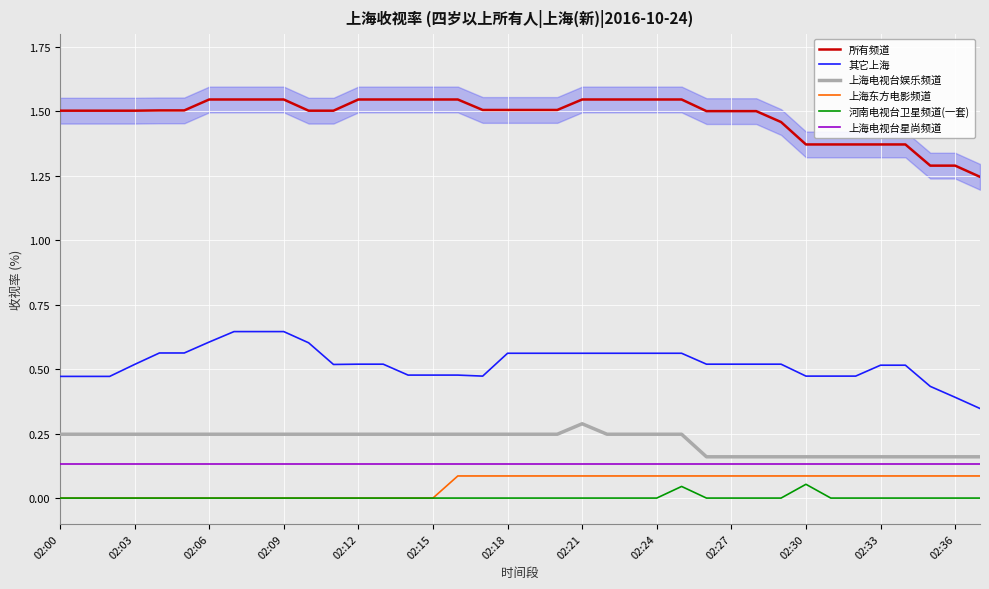

True or false: 所有频道 and 河南电视台卫星频道(一套) cross at least once.

False